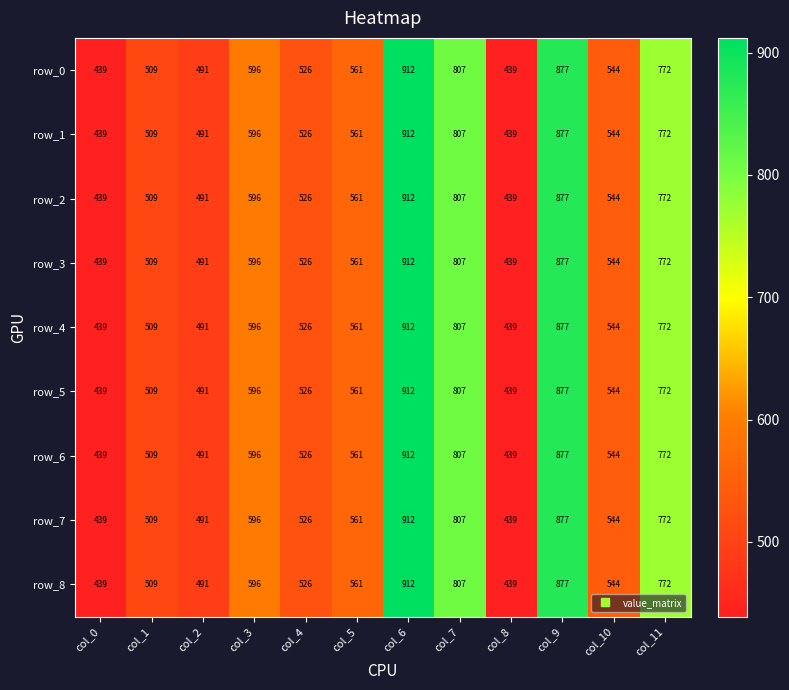

What is the sum of all row_1 values?

7473